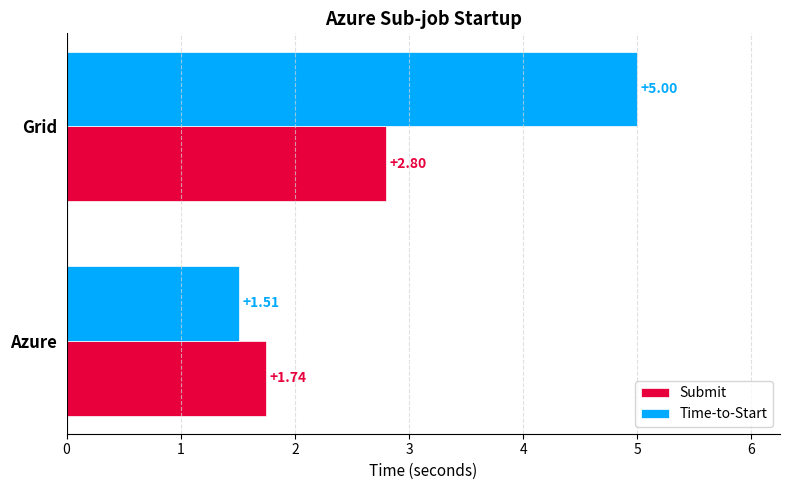

Which series has the widest spread of values?

Time-to-Start